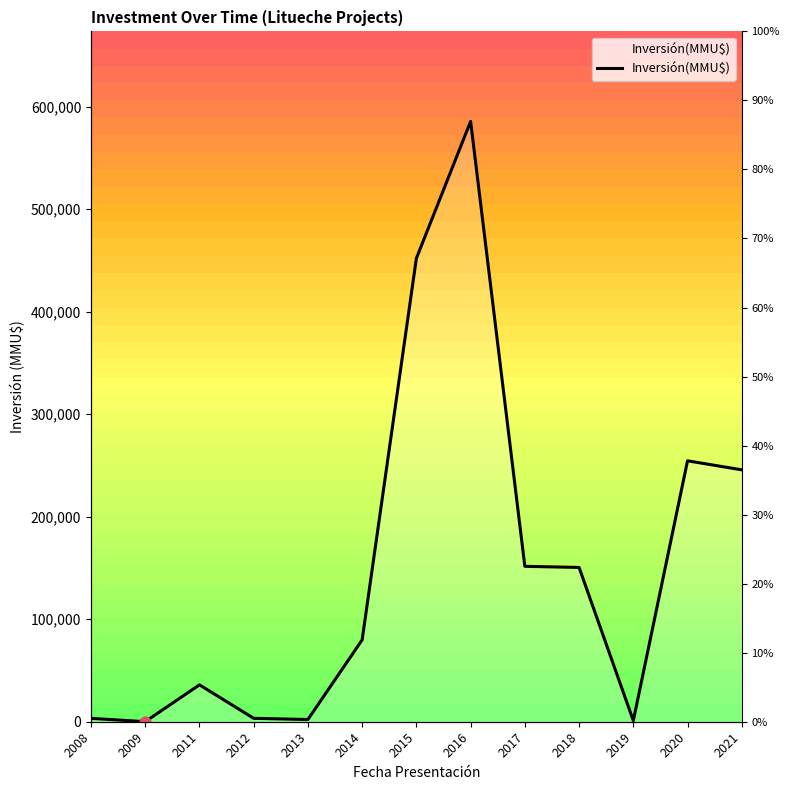

What is the ratio of the value at 2017 to the value at 2015?

0.3